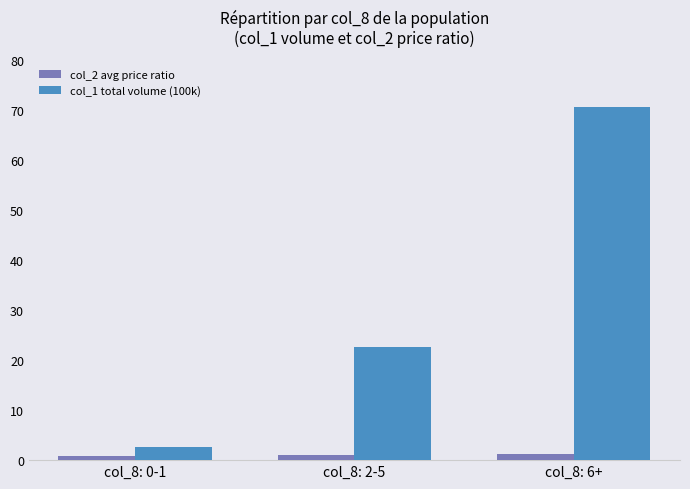

What is the label of the 1st bar from the right?

col_8: 6+